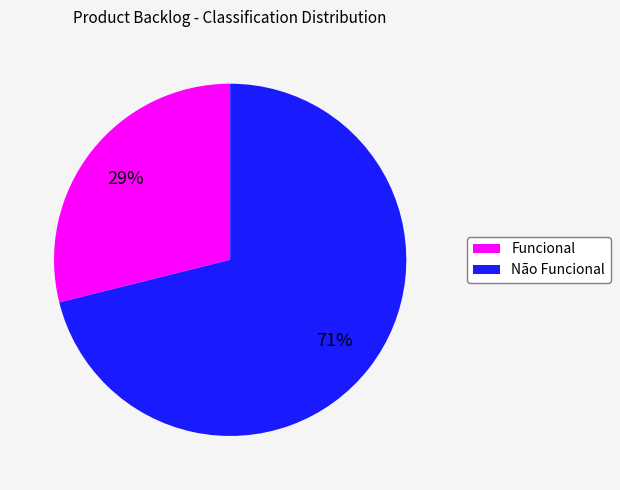

What is the largest slice in the pie chart?

Não Funcional